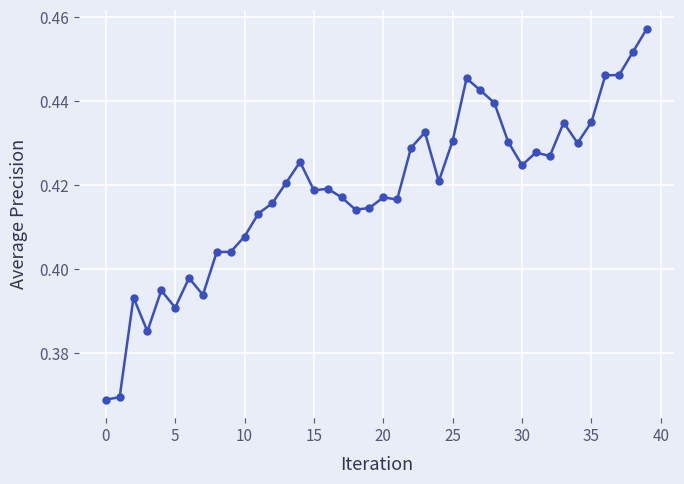

Count the values in the range 0 to 1.

40